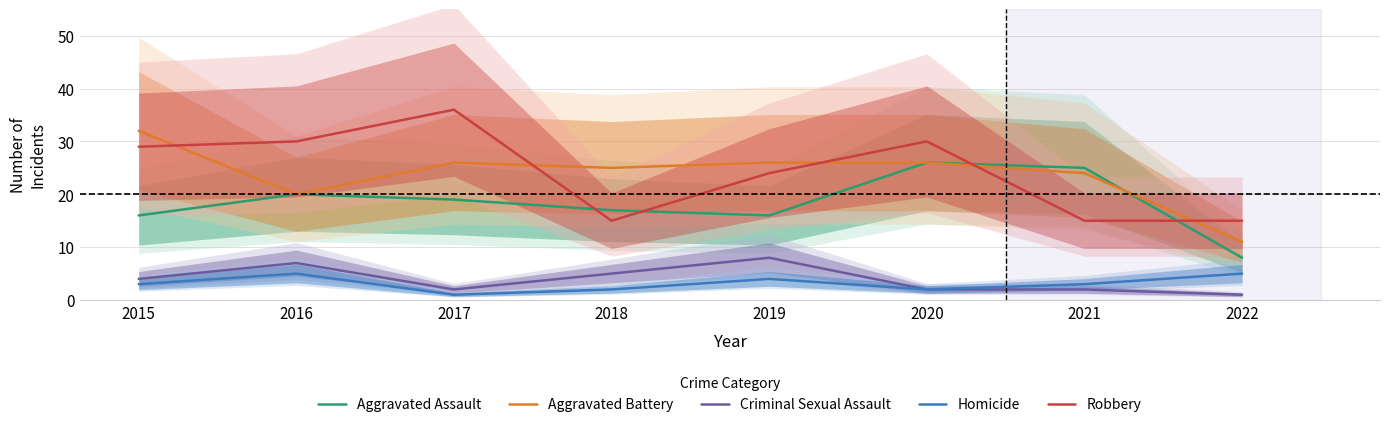

Where does the Homicide series first go above 3?

2016